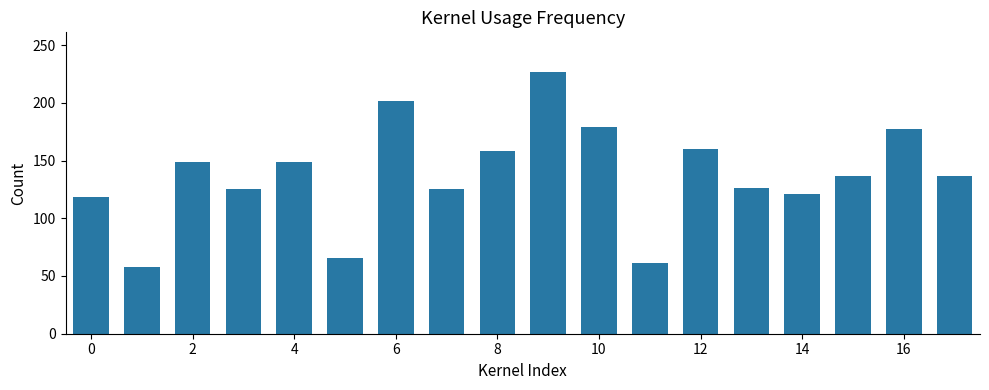

What is the greatest value displayed?

227